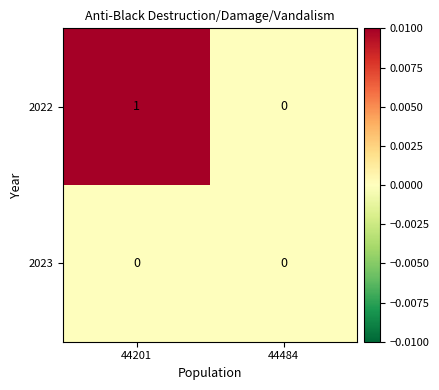

The 2022 series shows 0 at 44484. True or false?

True